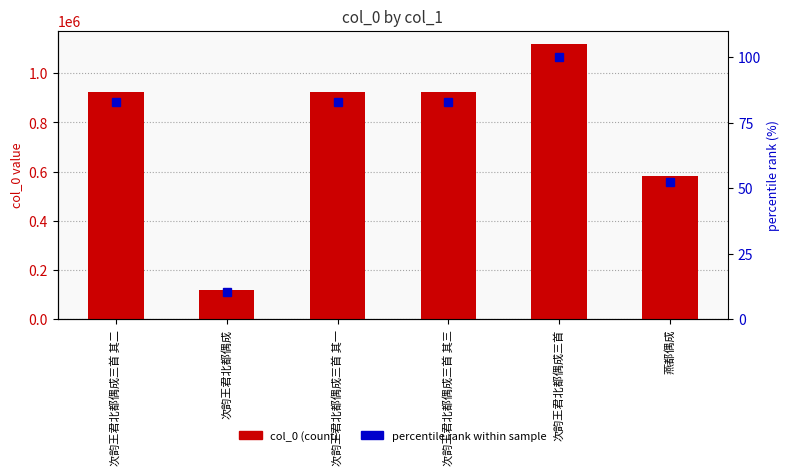

List the series in order of their overall mean, lowest first.

percentile rank within sample, col_0